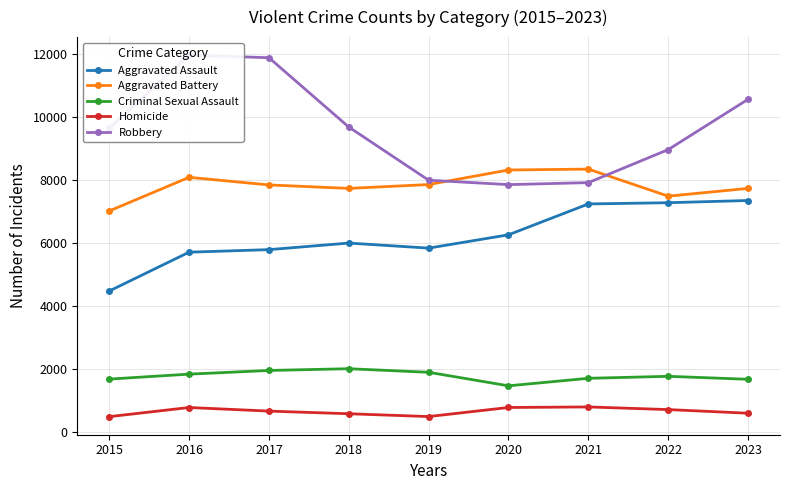

How many distinct data groups are displayed?

5